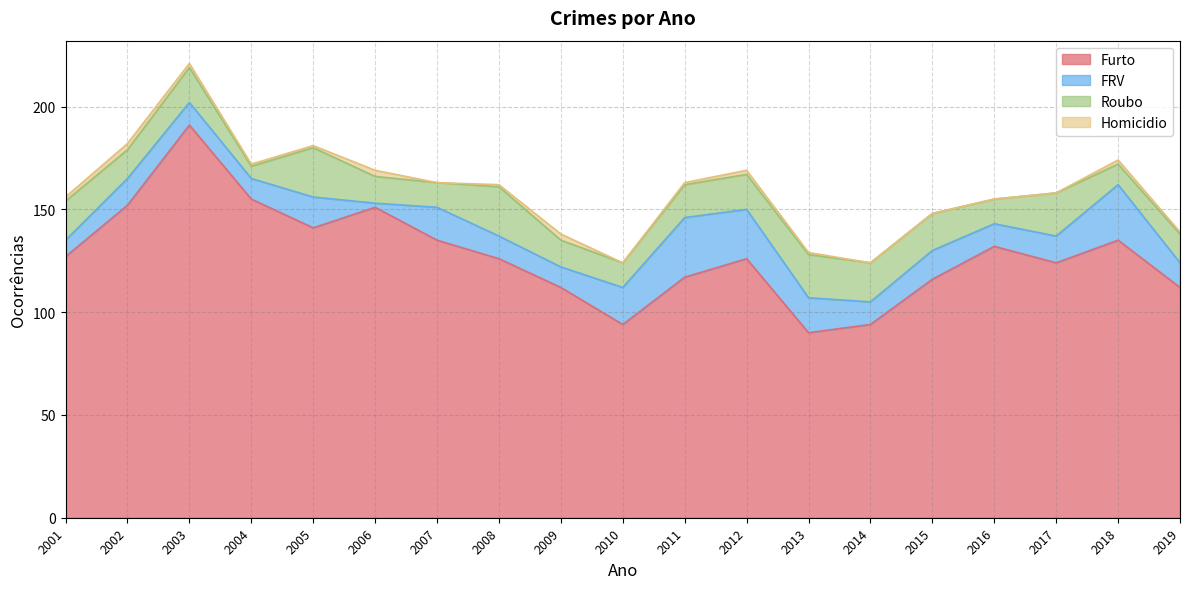

True or false: Roubo has more than 2 points higher than both neighbors.

True